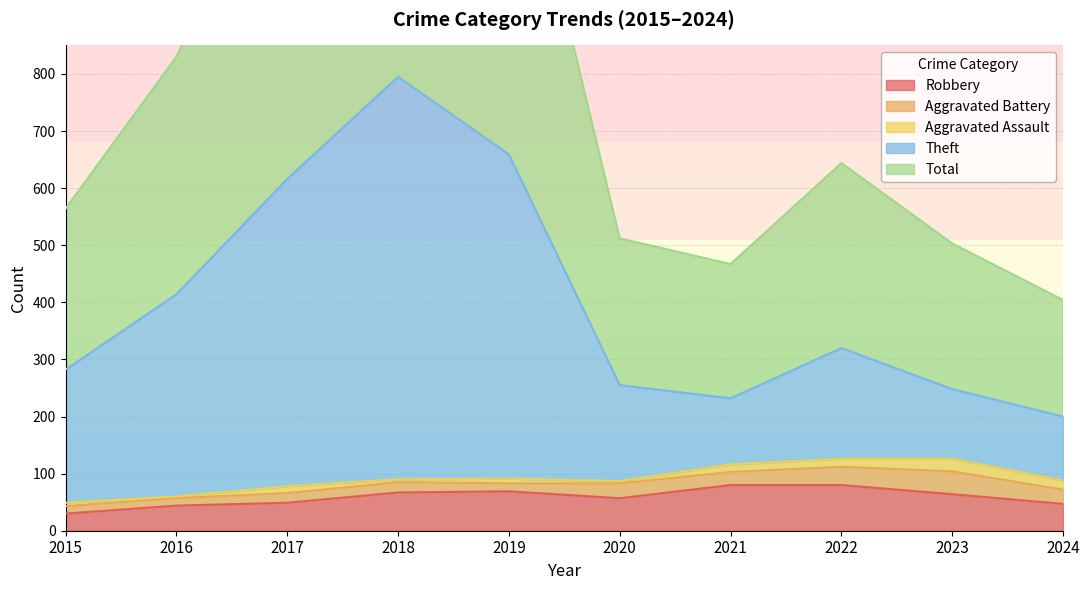

In Total, how many points are lower than both neighbors (excluding endpoints)?

1